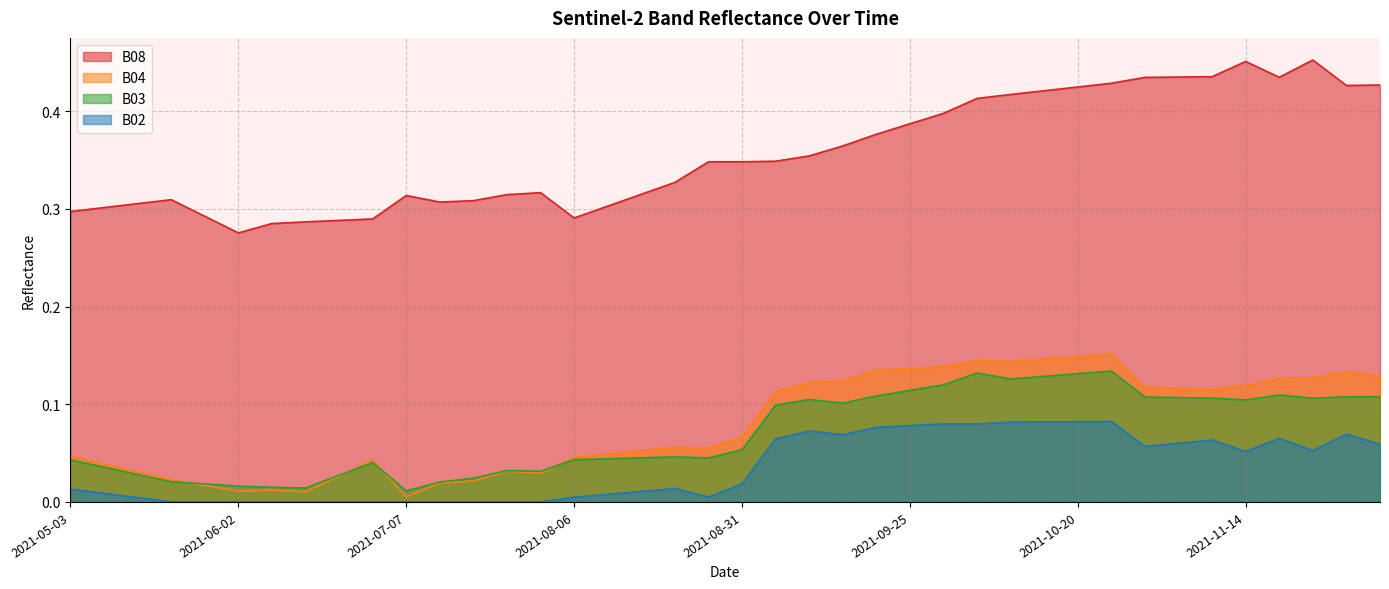

True or false: B02 and B03 cross at least once.

False